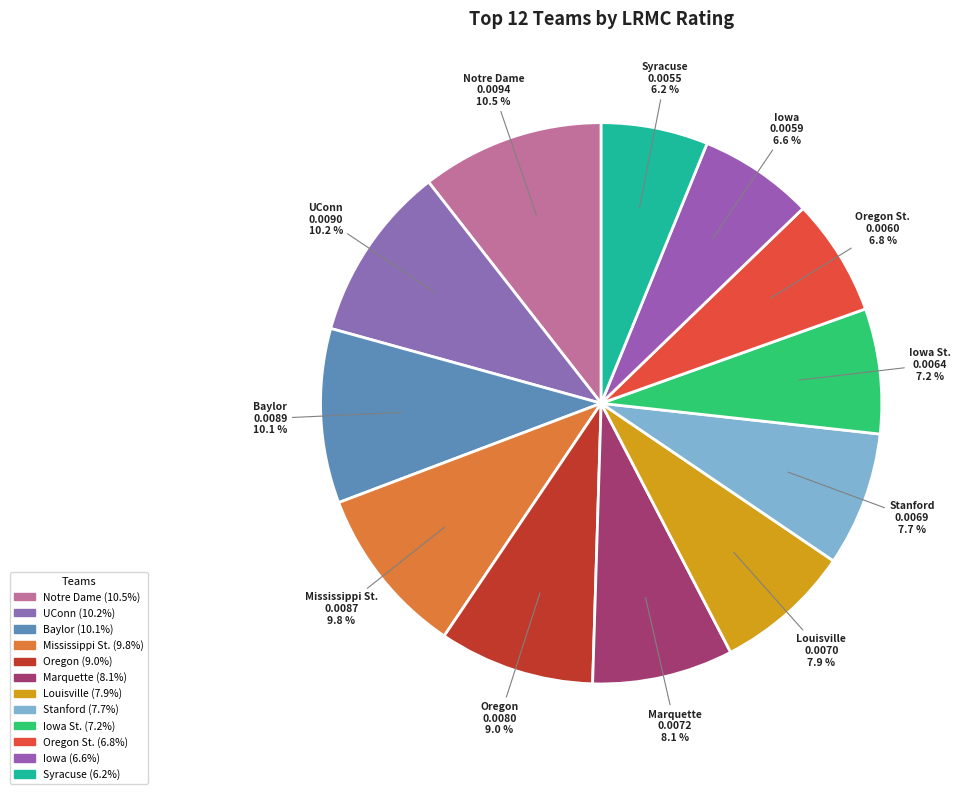

Count the number of slices in the pie.

12